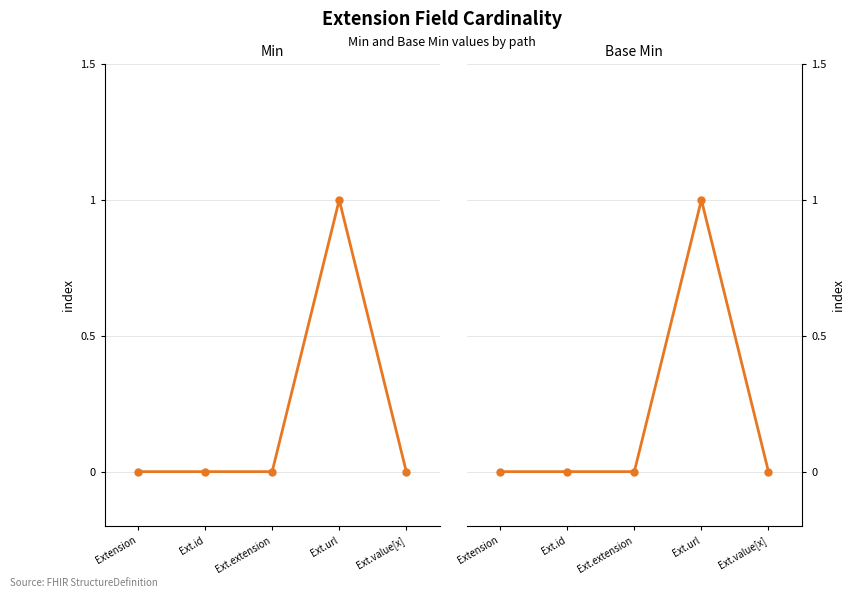

What are all the series names shown in the legend?

Min, Base Min